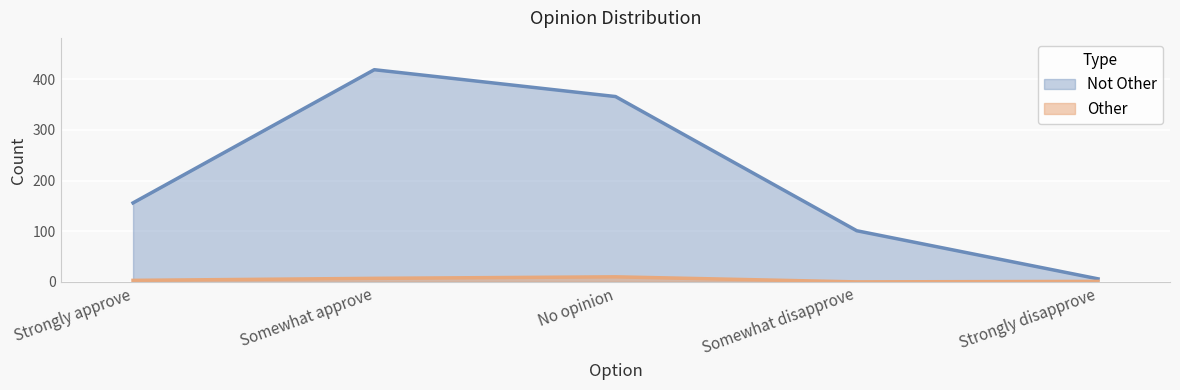

What is the difference between the Other values at Somewhat disapprove and Strongly disapprove?

1